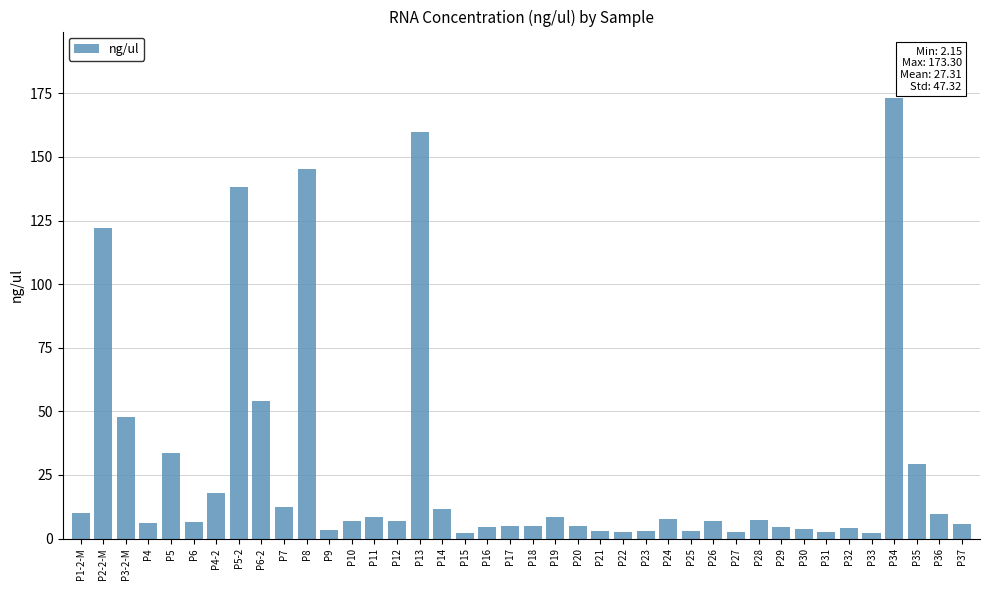

What is the sum of all values?

1092.6